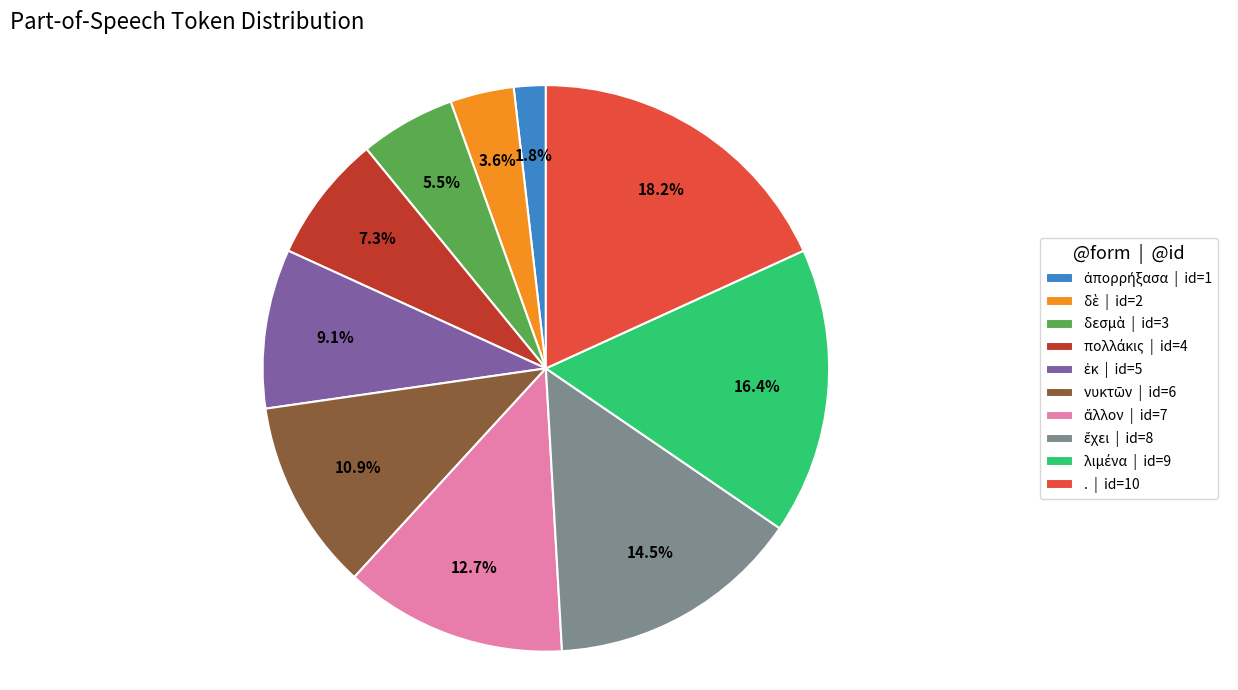

Count the number of slices in the pie.

10